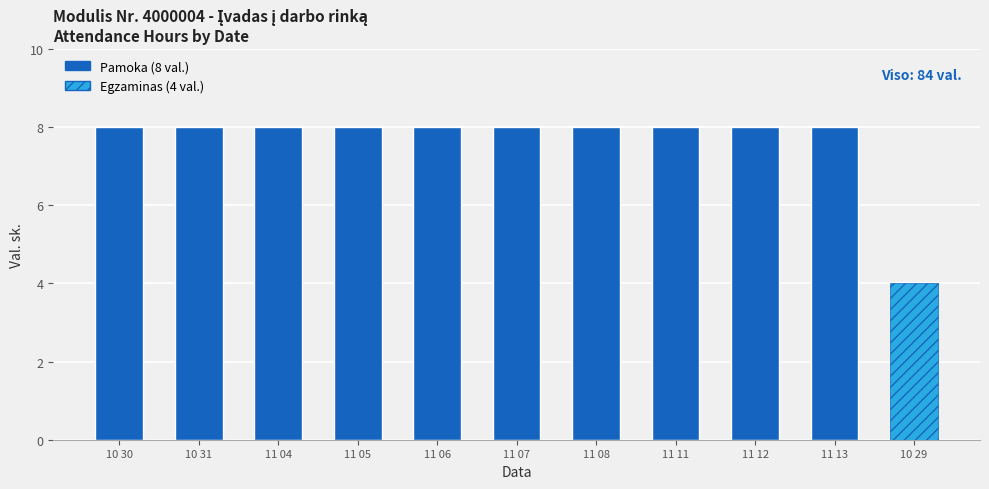

What is the ratio of the value at 10 29 to the value at 11 13?

0.5